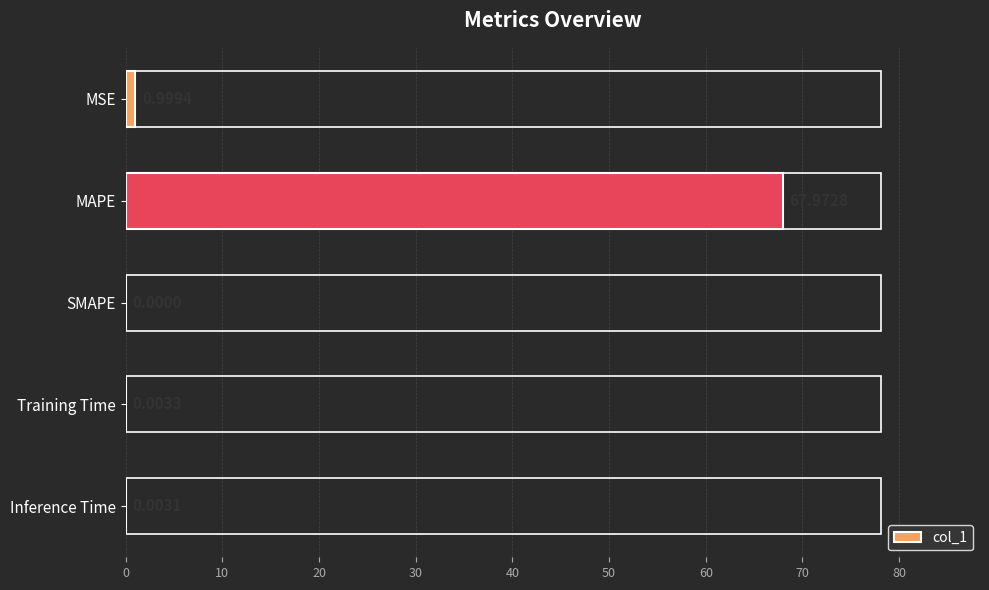

How many series are shown in this chart?

1